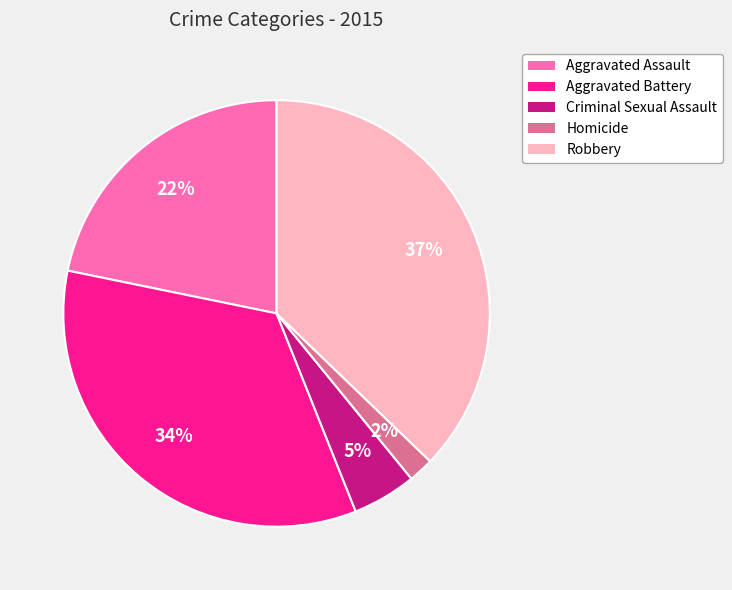

To the nearest percent, what is the difference between the Aggravated Battery and Homicide slice percentages?

32%